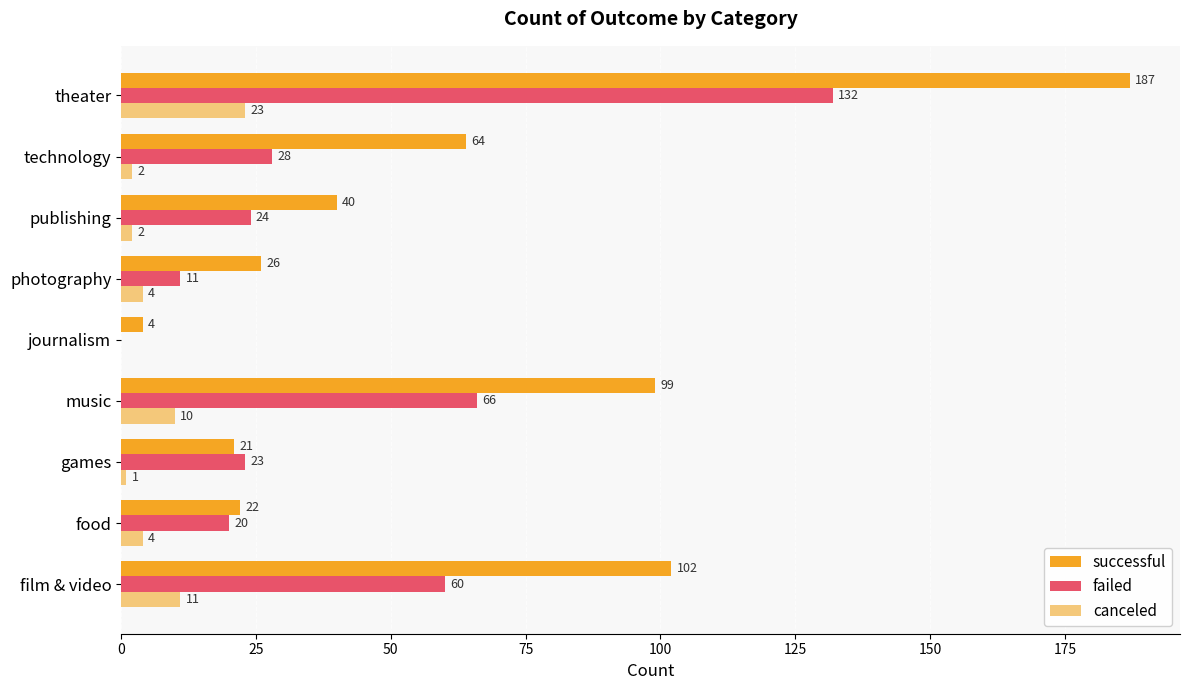

What is the greatest value displayed?

187